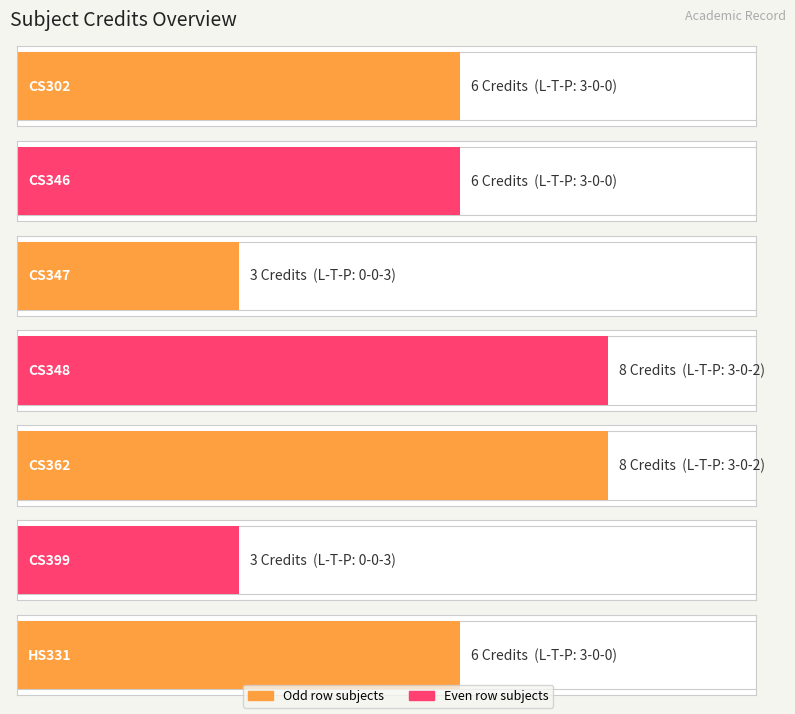

What is the sum of the values at CS362
3-0-2 and HS331
3-0-0?

14